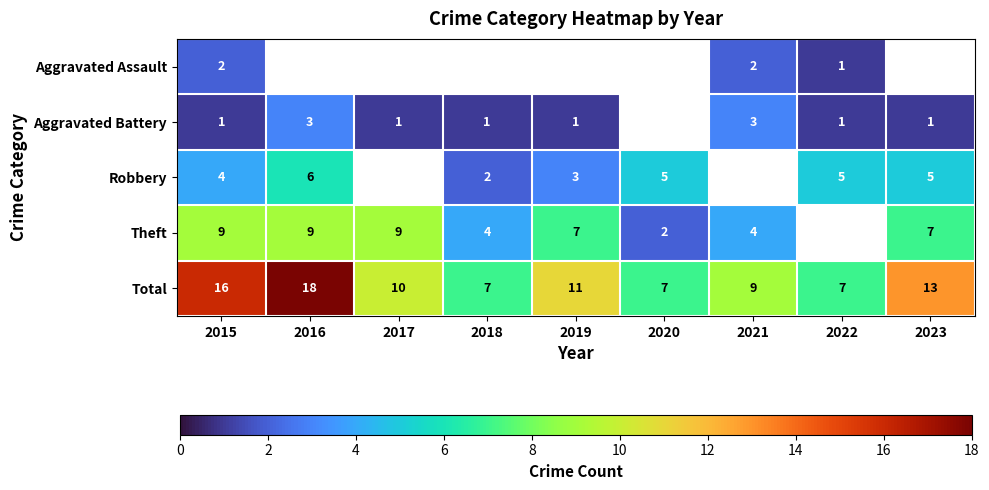

At which category is the sum across all series the highest?

2016